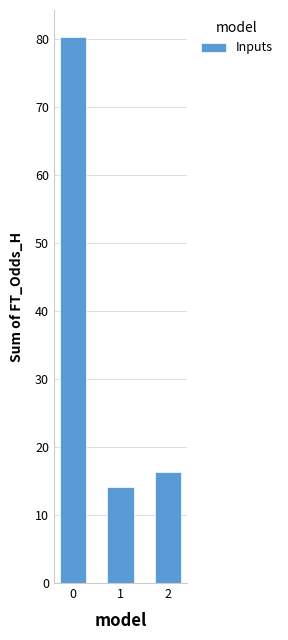

List the labels in order of value, smallest first.

1, 2, 0